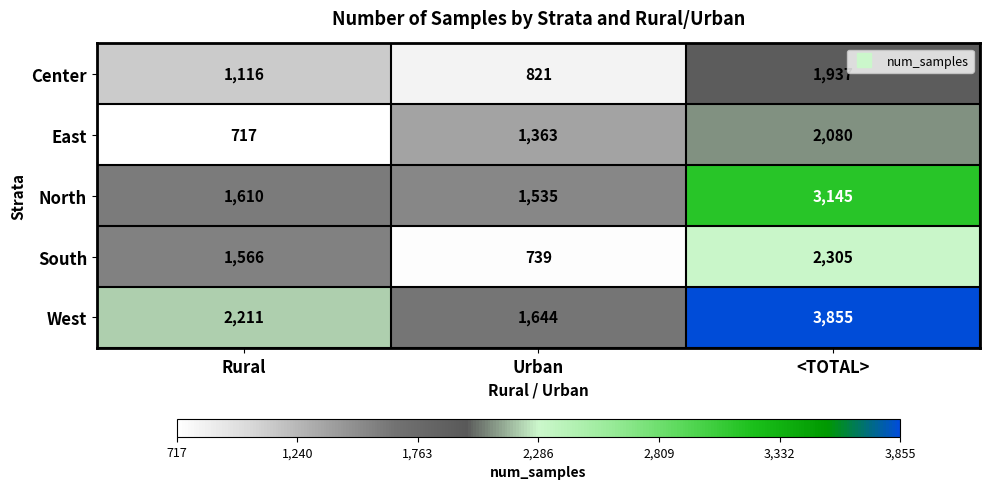

The West series shows 2233 at Urban. True or false?

False